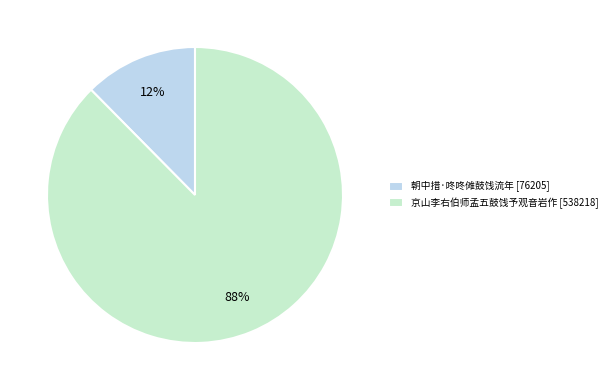

Count the number of slices in the pie.

2